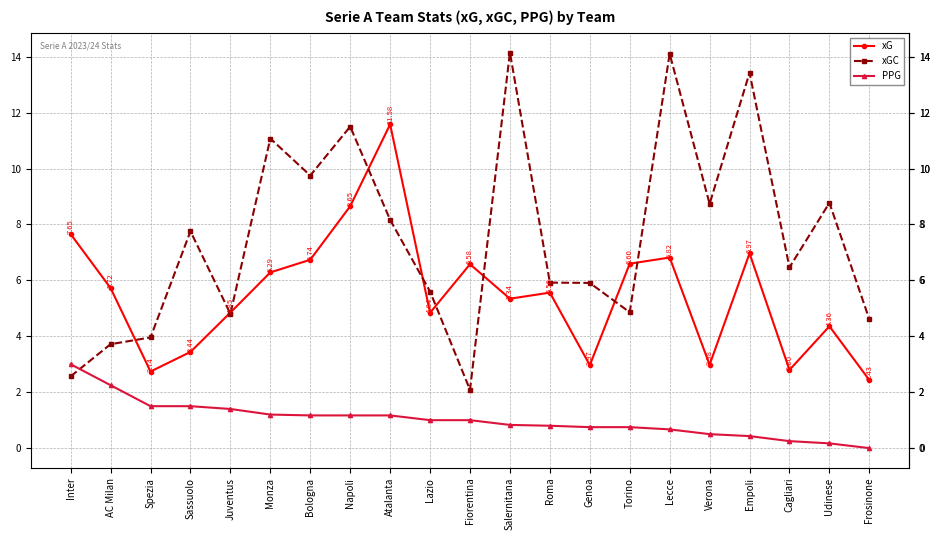

True or false: xG and PPG intersect in this chart.

False